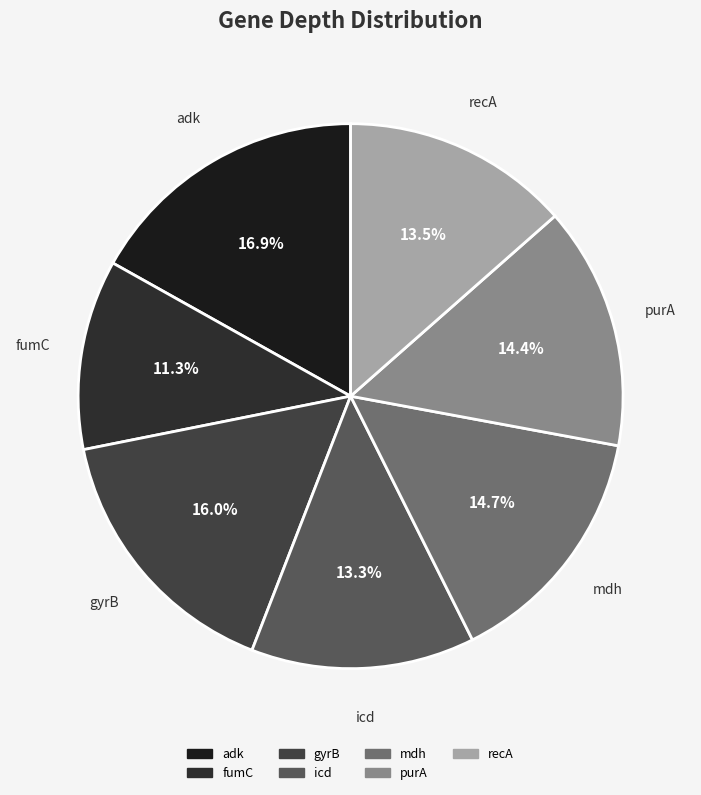

How many segments does this pie chart have?

7